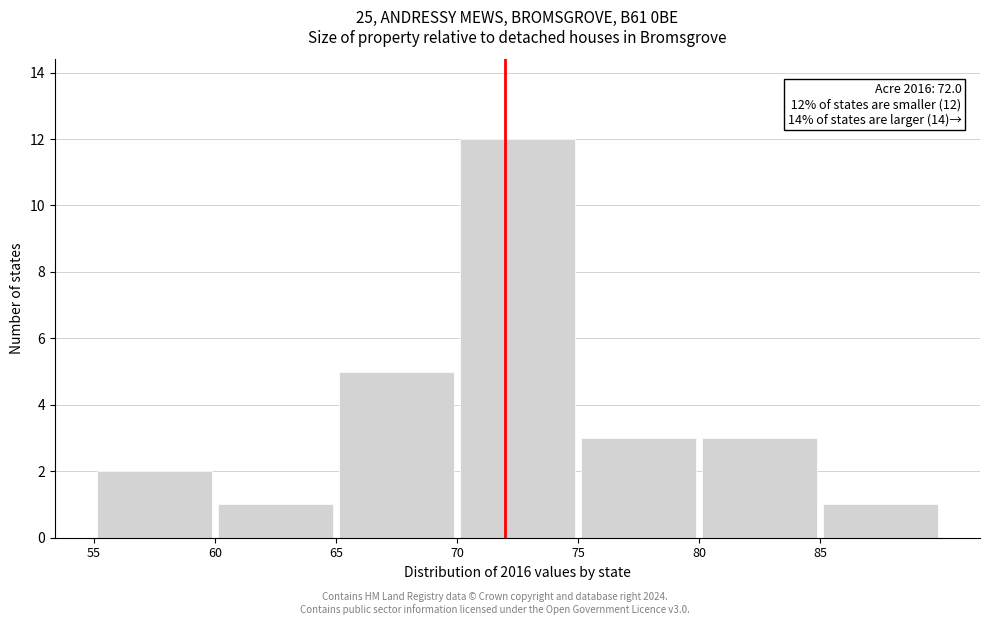

Over which range of the x-axis is the bar tallest?

70 to 75